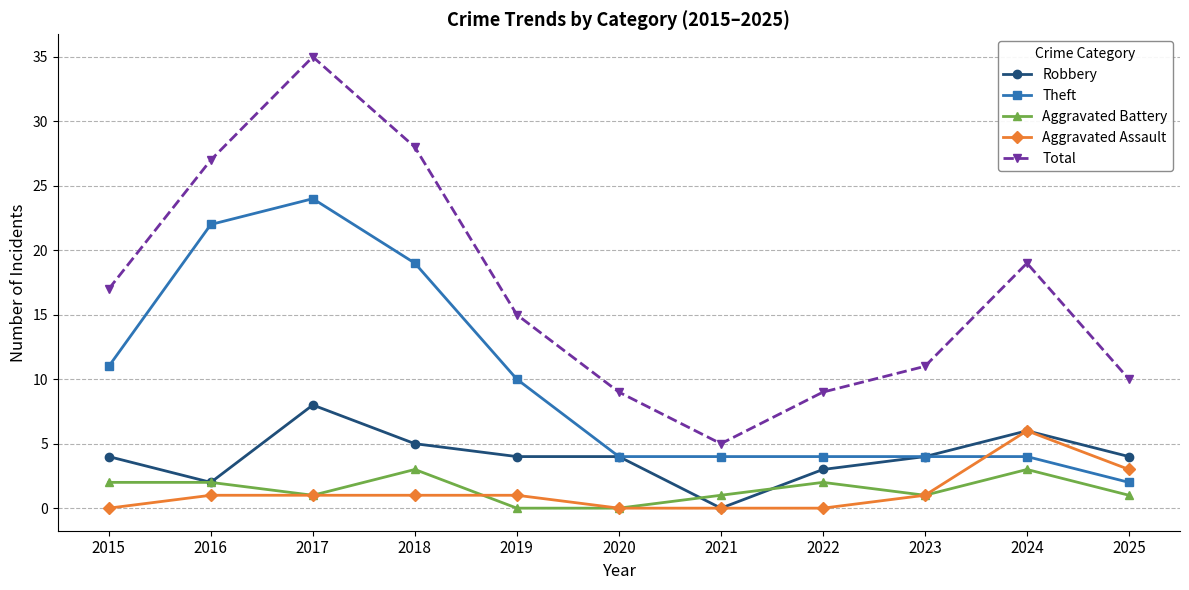

What is the value of the Total point at the 4th from the left?

28